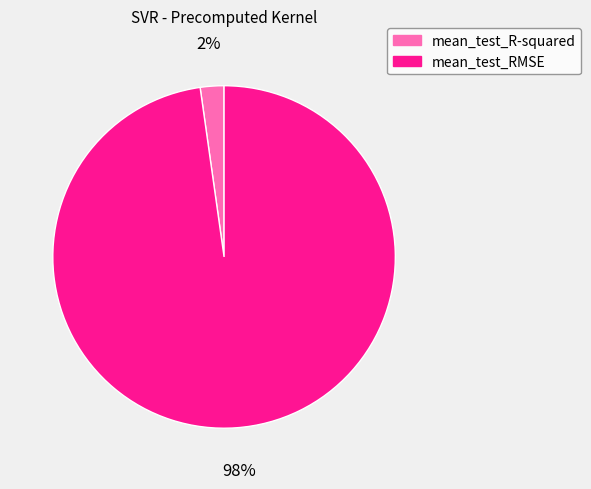

Rank the categories by value from lowest to highest.

mean_test_R-squared, mean_test_RMSE